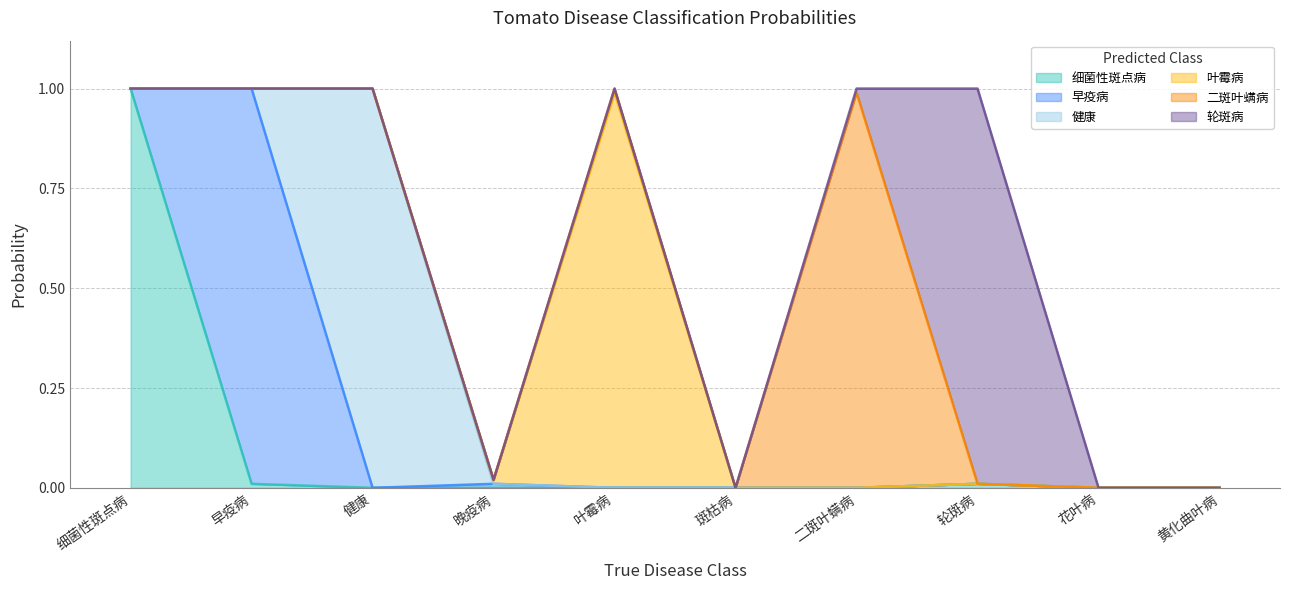

The 轮斑病 series shows 0.0 at 二斑叶螨病. True or false?

True